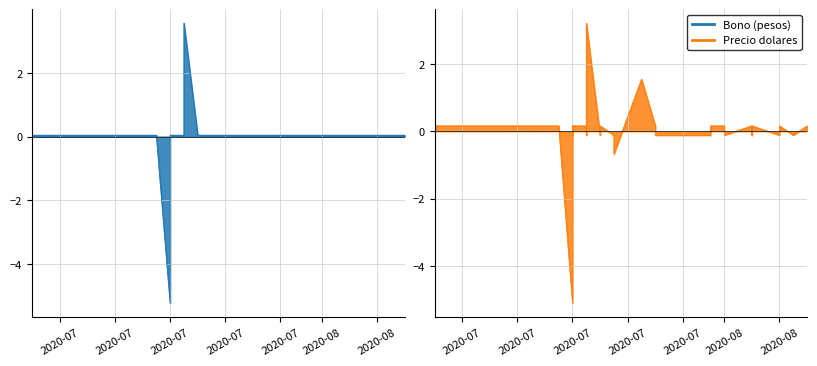

Reading left to right, what are all the values shown in this chart?

Bono (pesos): 0.0	0.0	0.0	0.0	0.0	-5.2	0.0	0.0	0.0	0.0	0.0	0.0	3.6	0.0	0.0	0.0	0.0	0.0	0.0	0.0	0.0	0.0	0.0	0.0	0.0	0.0	0.0	0.0	0.0	0.0	0.0	0.0	0.0	0.0	0.0	0.0	0.0	0.0	0.0	0.0
Precio dolares: 0.2	0.2	0.2	0.2	0.2	-5.1	0.2	0.2	-0.1	0.2	0.2	-0.1	3.2	-0.1	0.2	0.2	0.2	-0.1	-0.1	-0.1	-0.7	1.5	0.2	-0.1	-0.1	-0.1	-0.1	0.2	0.2	-0.1	0.2	-0.1	-0.1	0.2	-0.1	-0.1	0.2	-0.1	-0.1	0.2